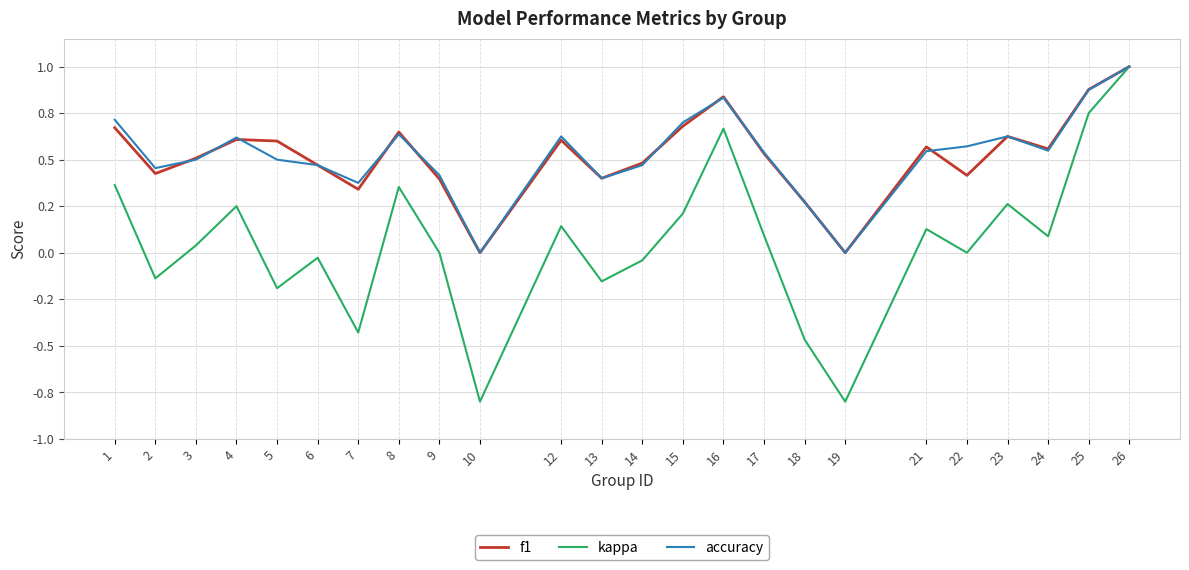

At how many categories does at least one series exceed 0?

22